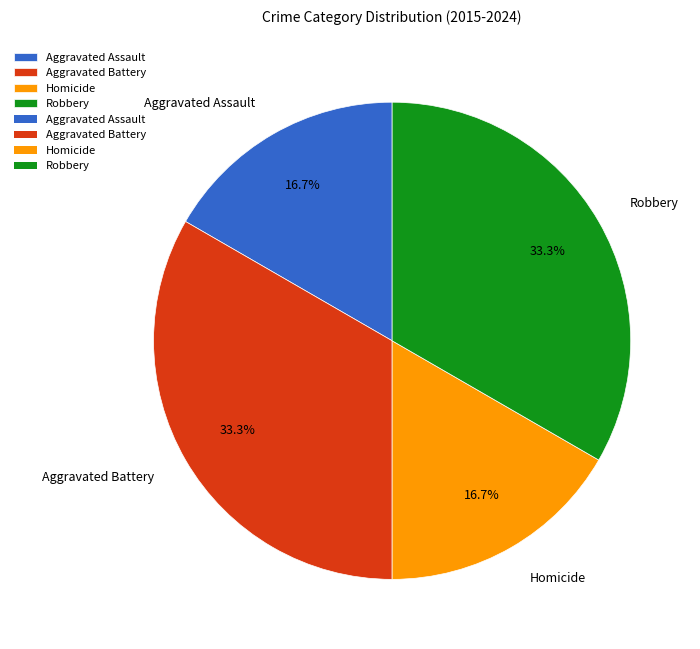

To the nearest percent, what portion does Homicide represent?

17%